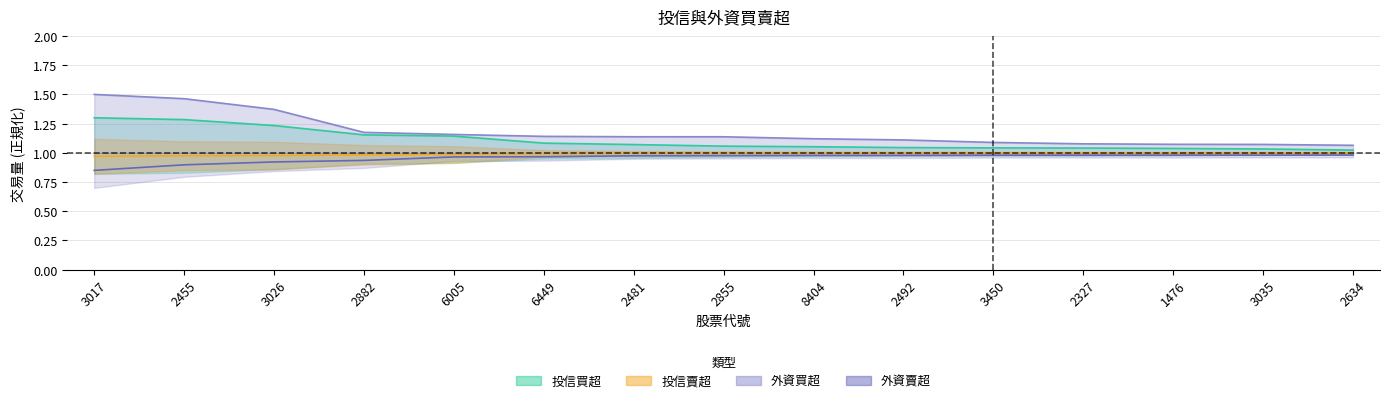

What is the label of the 10th point from the left?

2492